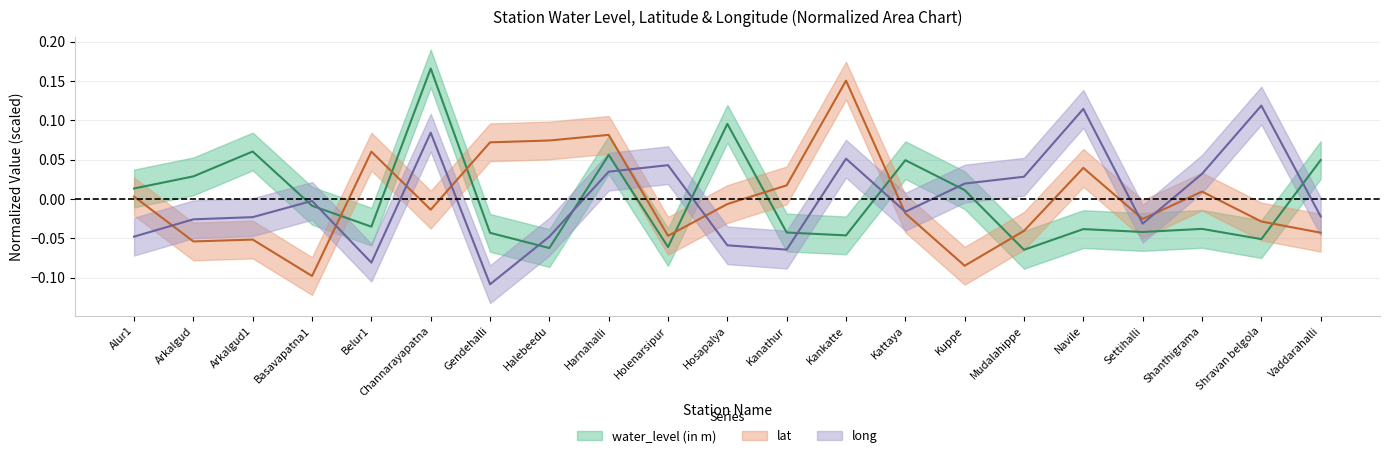

Between Mudalahippe and Navile, which is larger?

Navile